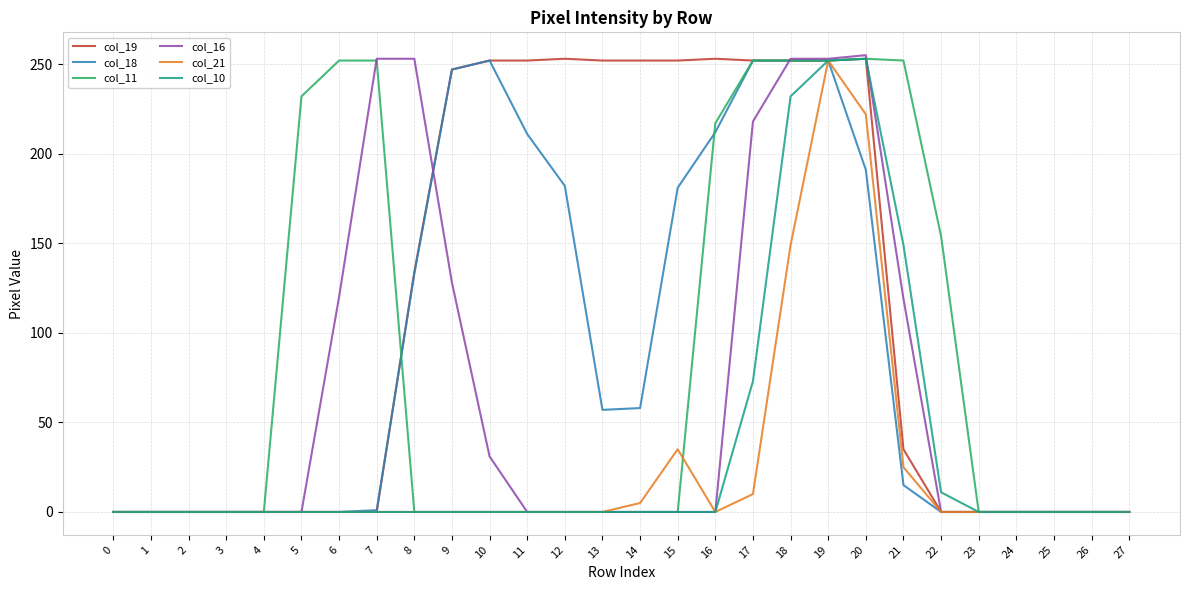

True or false: col_18 has a value of 0 at 23.

True